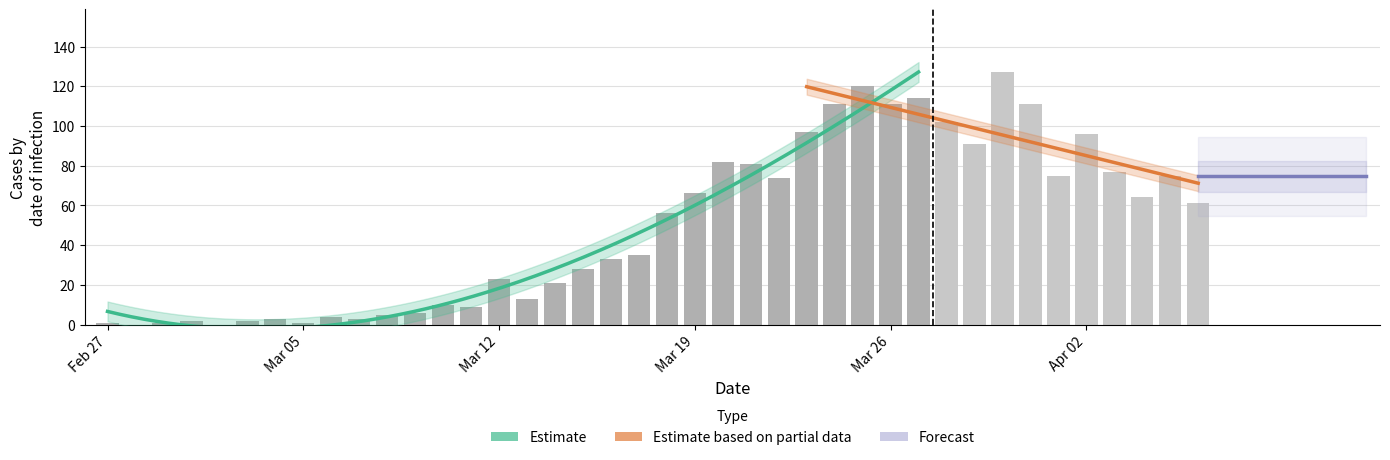

What is the sum of all values?

1991